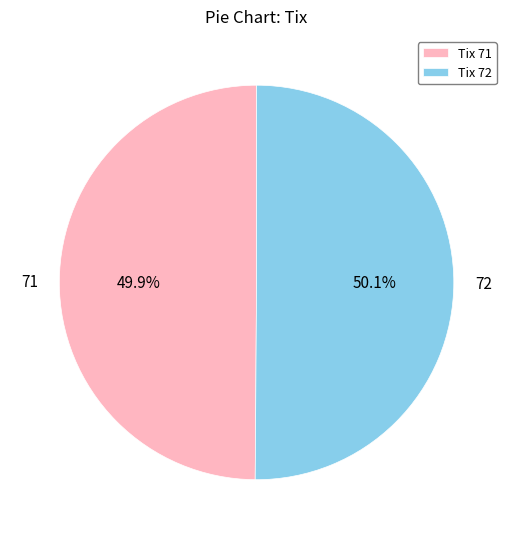

How many slices are in this pie chart?

2